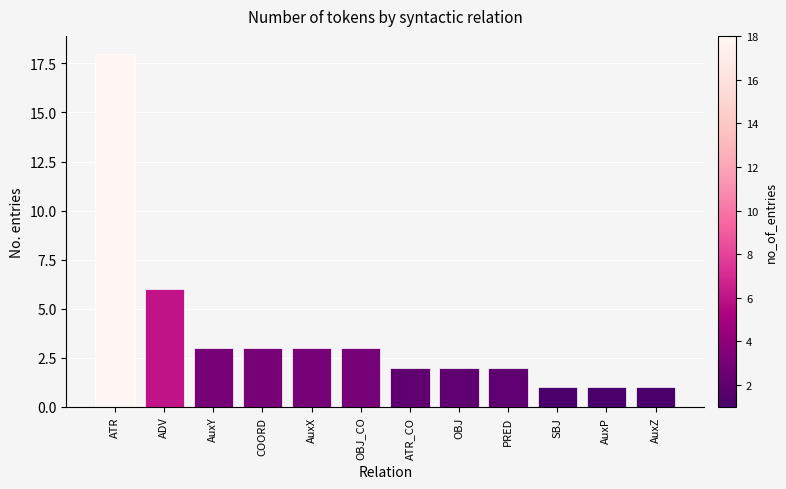

Is it true that the value at ATR_CO is 3?

False